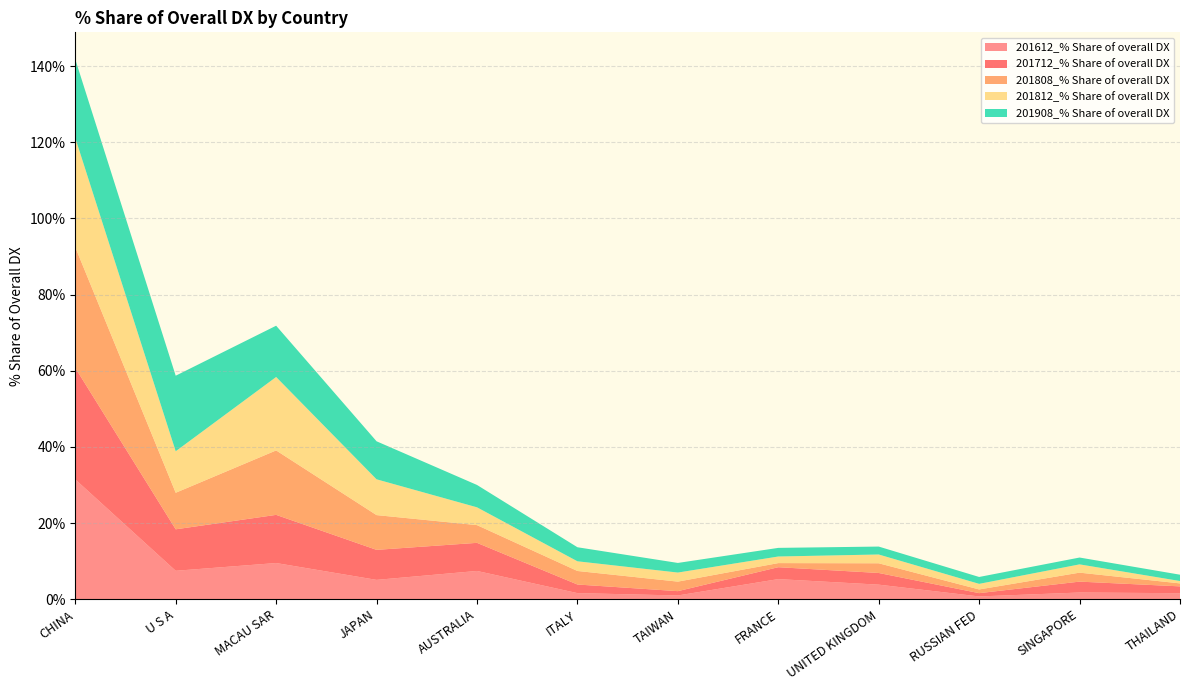

Reading left to right, extract all data points from this chart.

201612_% Share of overall DX: 31.5	7.5	9.5	5.1	7.4	1.6	1.0	5.3	3.8	0.7	1.8	1.6
201712_% Share of overall DX: 29.3	10.9	12.6	7.9	7.4	2.3	1.1	3.1	3.1	0.9	2.9	1.8
201808_% Share of overall DX: 31.7	9.6	16.9	9.1	4.7	3.6	2.5	1.1	2.5	1.0	2.4	0.8
201812_% Share of overall DX: 28.7	10.9	19.3	9.4	4.7	2.5	2.4	1.7	2.3	1.5	2.2	0.6
201908_% Share of overall DX: 20.6	19.8	13.5	10.0	5.9	3.7	2.5	2.3	2.1	1.8	1.8	1.7